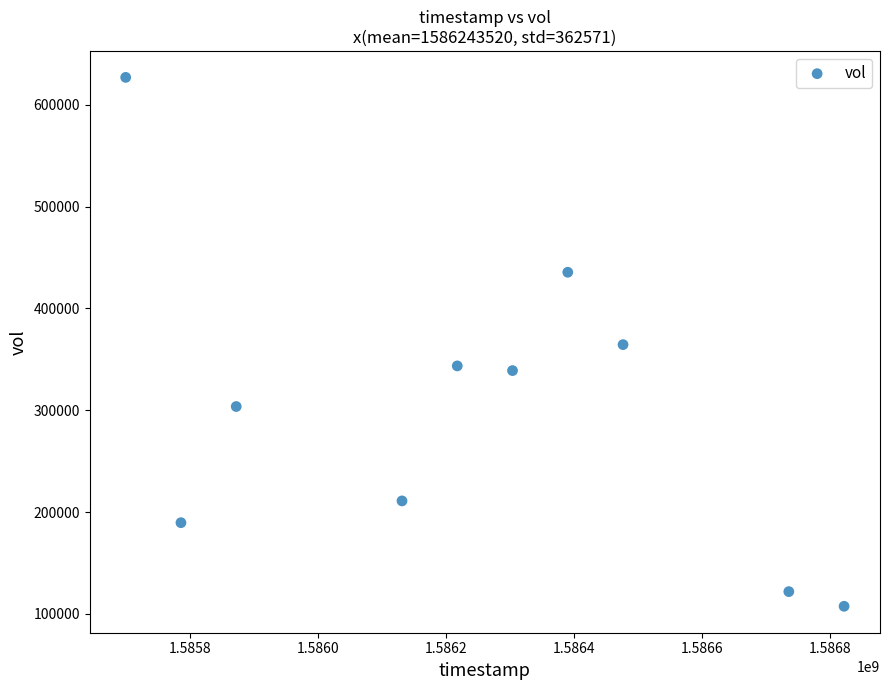

What is the average Y value?

304240